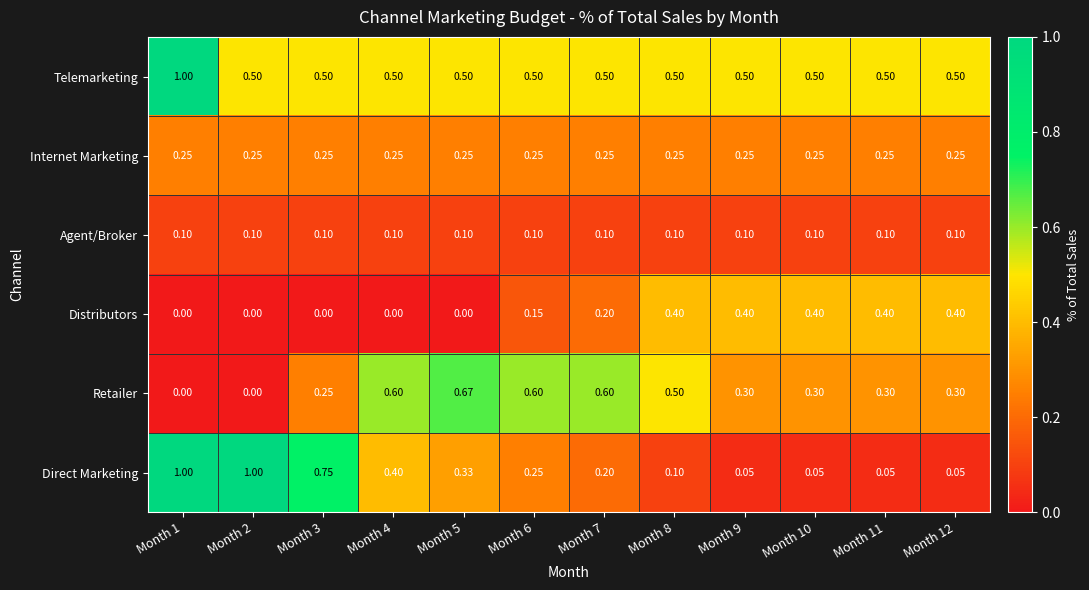

At how many categories does at least one series exceed 0?

12